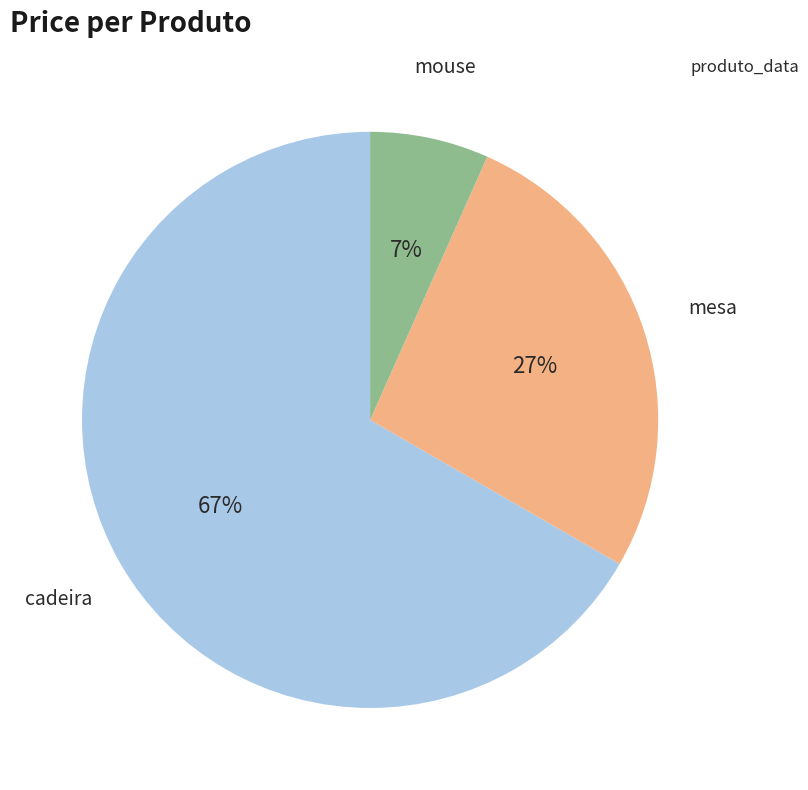

Is it true that mouse is 7% of the pie?

True